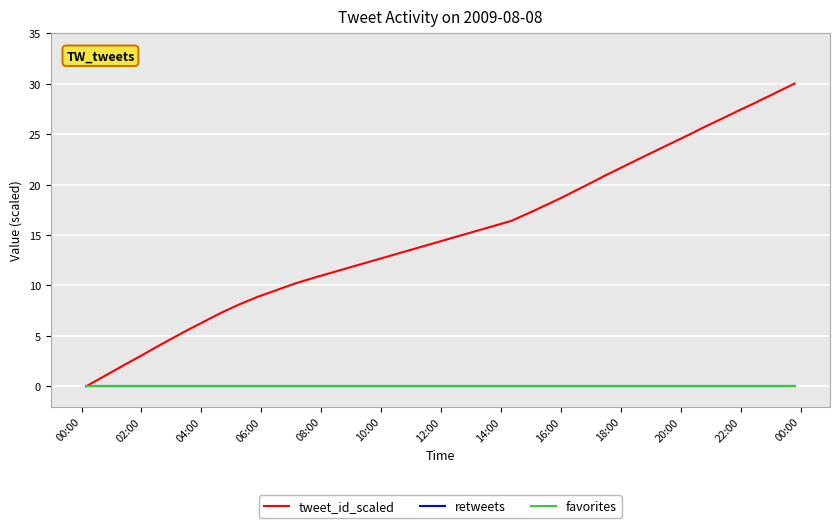

What is the maximum value for tweet_id_scaled?

30.0